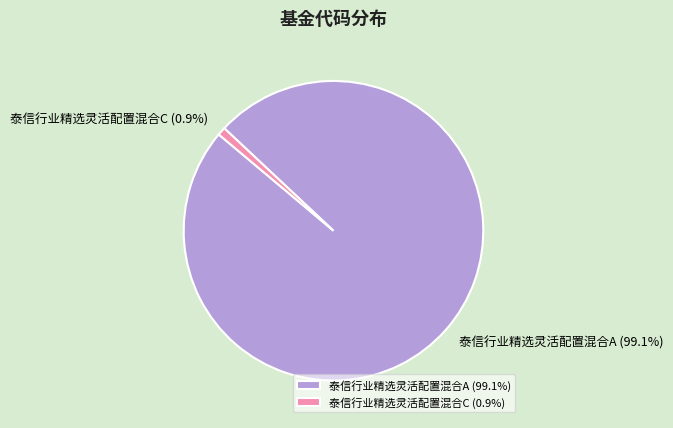

To the nearest percent, what is the average slice percentage?

50%